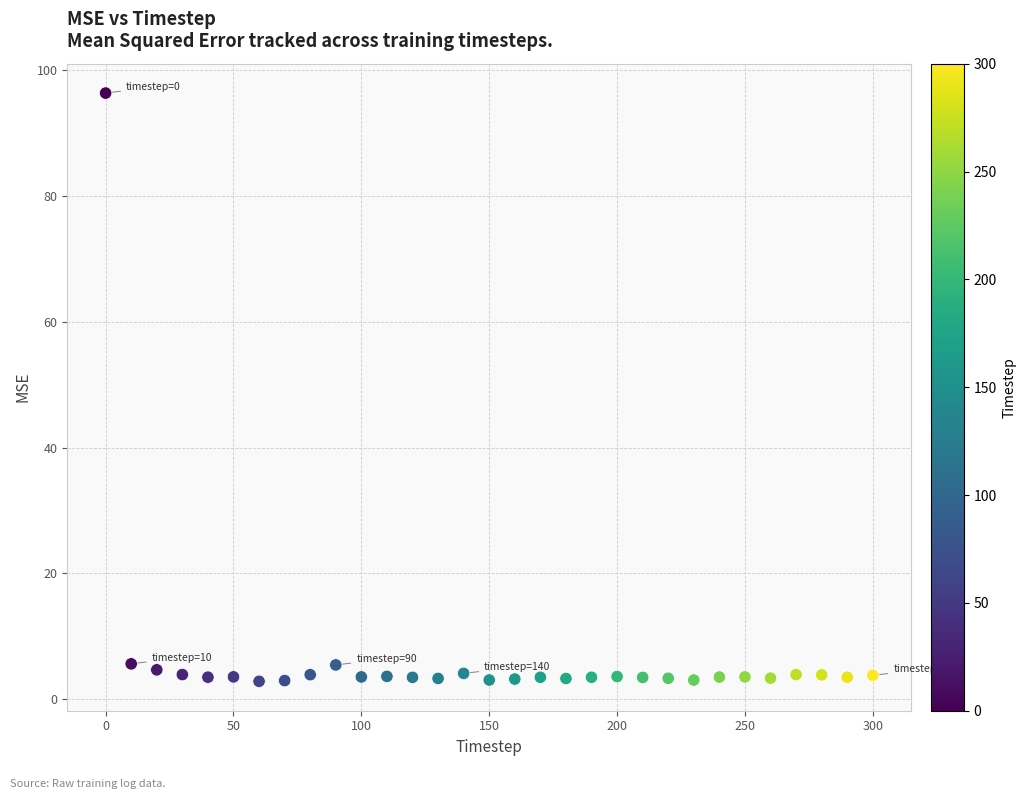

What is the range of X values (max minus min)?

300.0